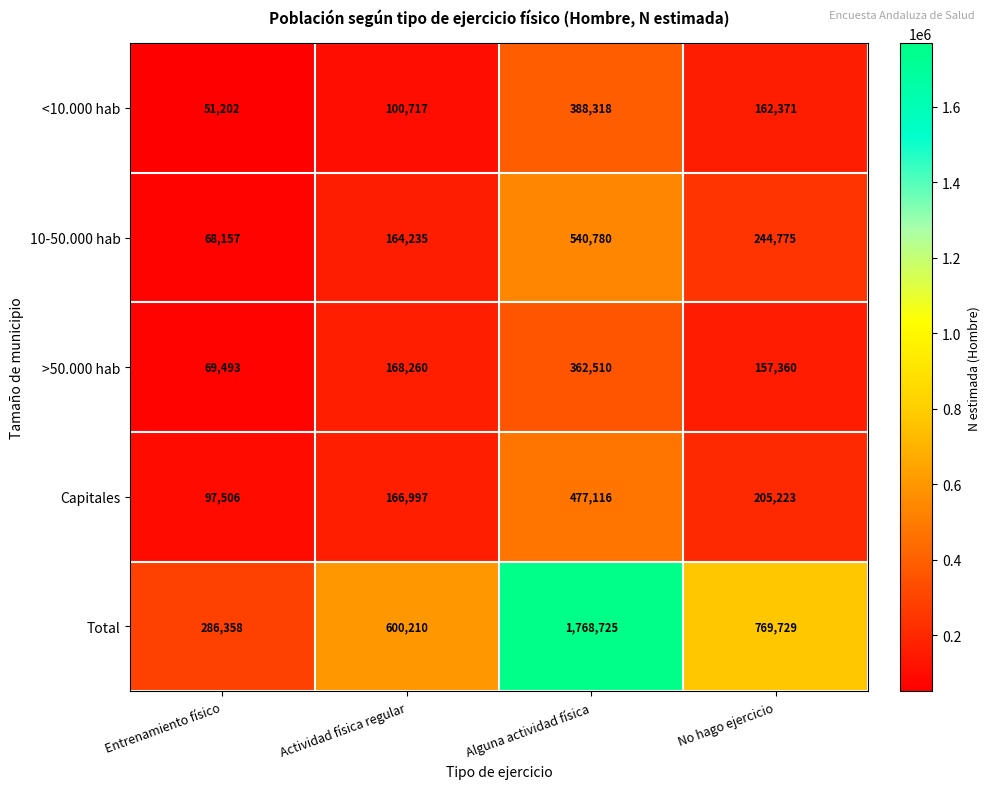

What is the lowest value of the Total series?

286358